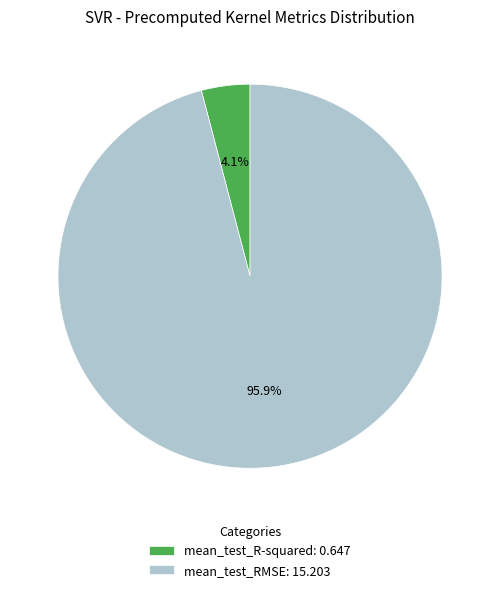

Does mean_test_R-squared represent more than half of the total?

No